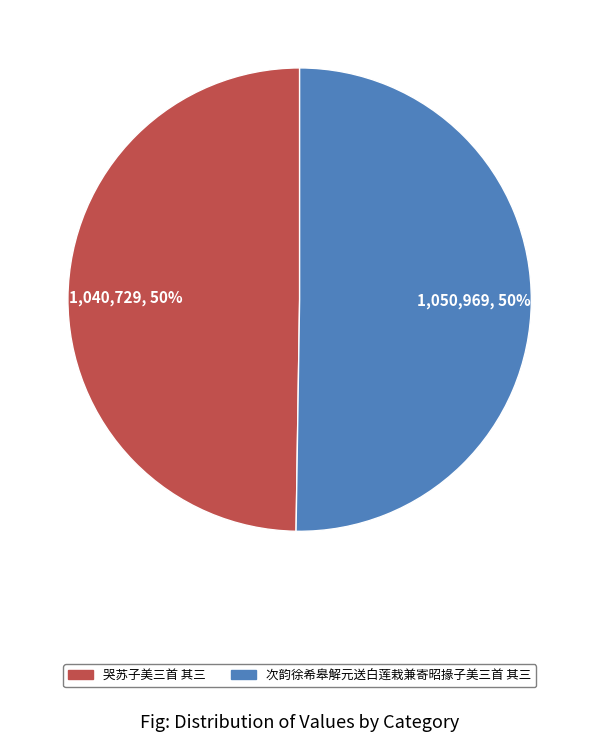

To the nearest percent, what portion does 次韵徐希皋解元送白莲栽兼寄昭掾子美三首 其三 represent?

50%